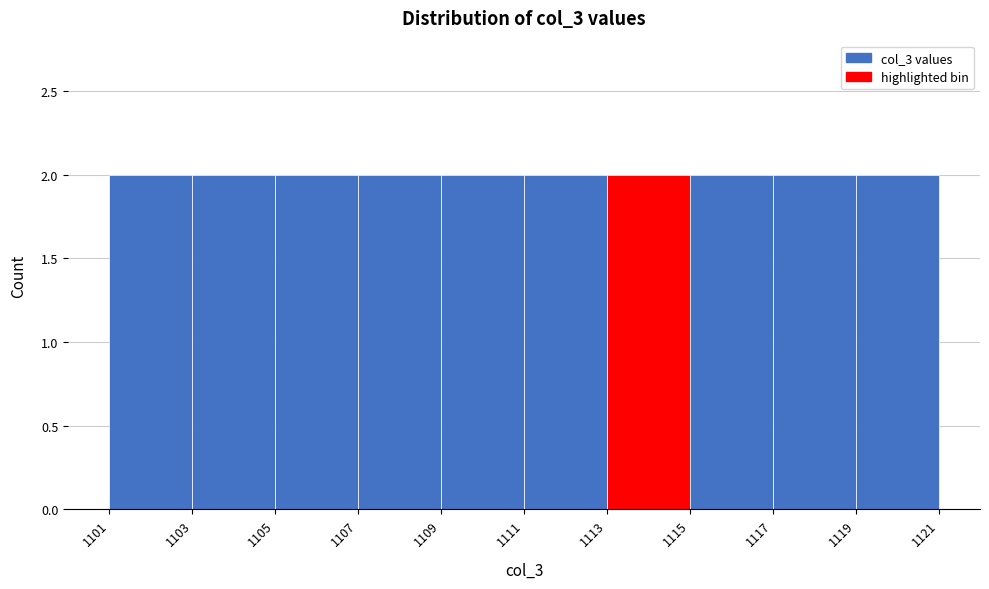

Reading left to right, list every bar in this chart as the range it spans on the x-axis followed by its height. The values are not printed on the chart, so give them approximately, as read against the axis.

1101 to 1103: 2
1103 to 1105: 2
1105 to 1107: 2
1107 to 1109: 2
1109 to 1111: 2
1111 to 1113: 2
1113 to 1115: 2
1115 to 1117: 2
1117 to 1119: 2
1119 to 1121: 2